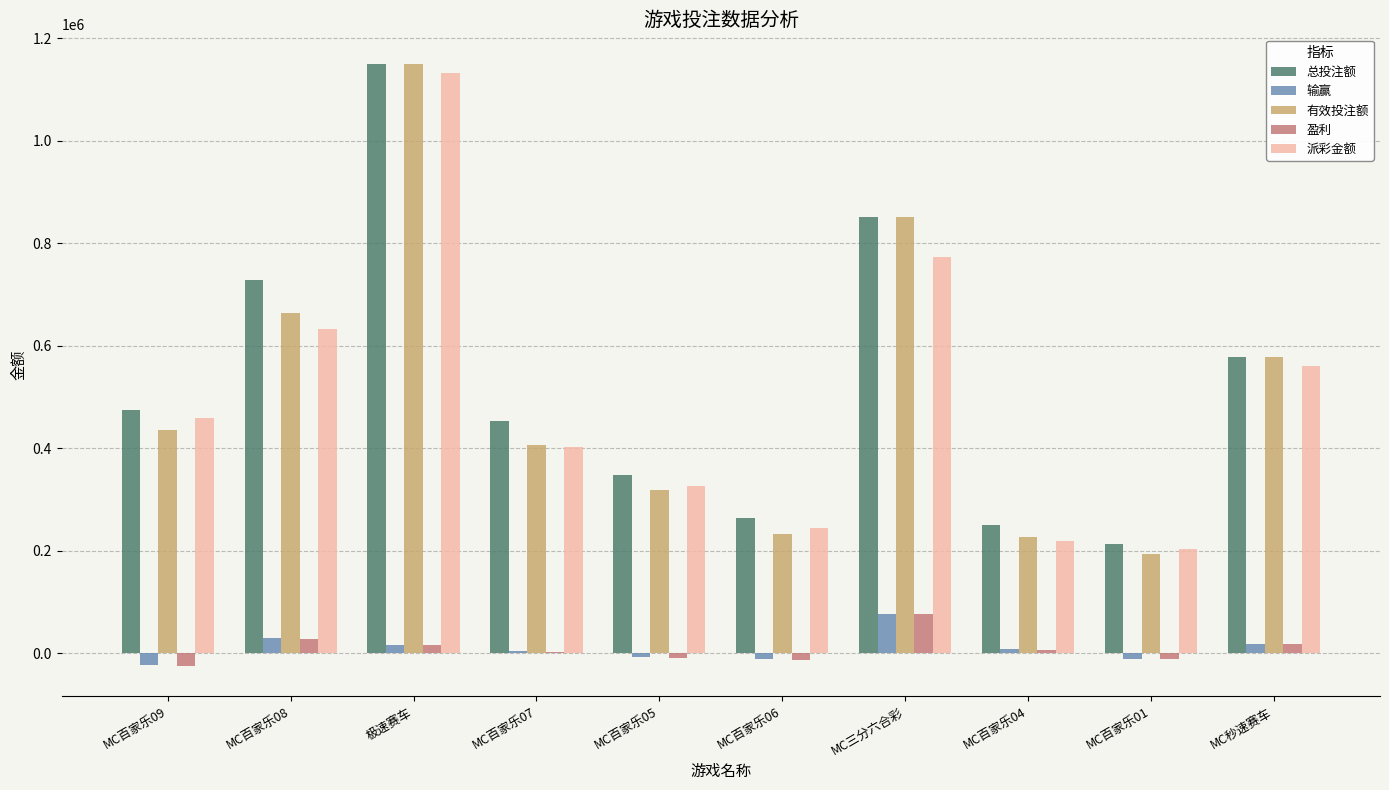

Which series changed the most between MC百家乐06 and MC三分六合彩?

有效投注额